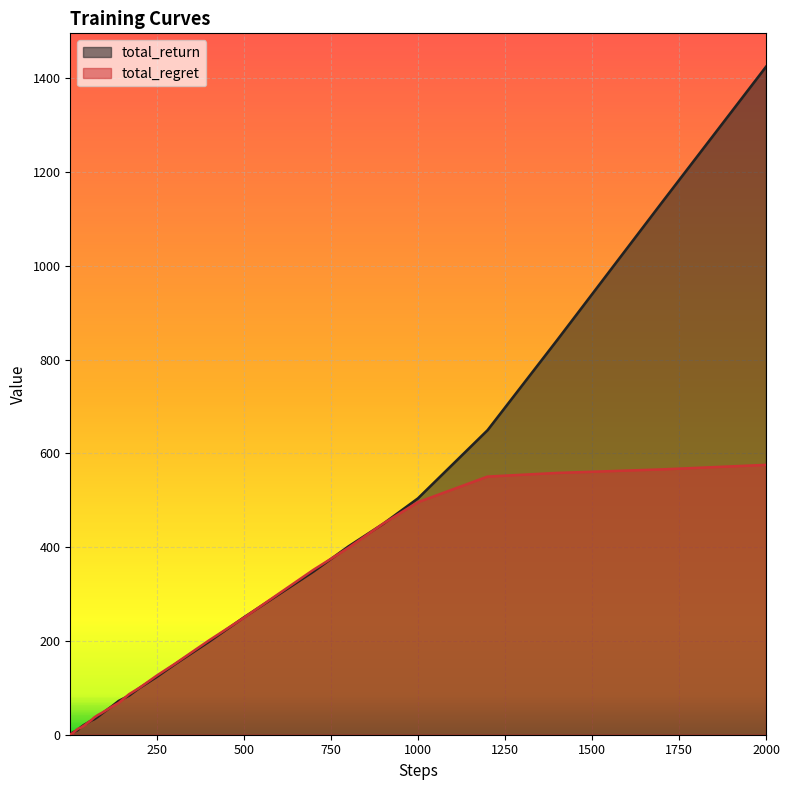

Rank the series by their maximum value, from highest to lowest.

total_return, total_regret